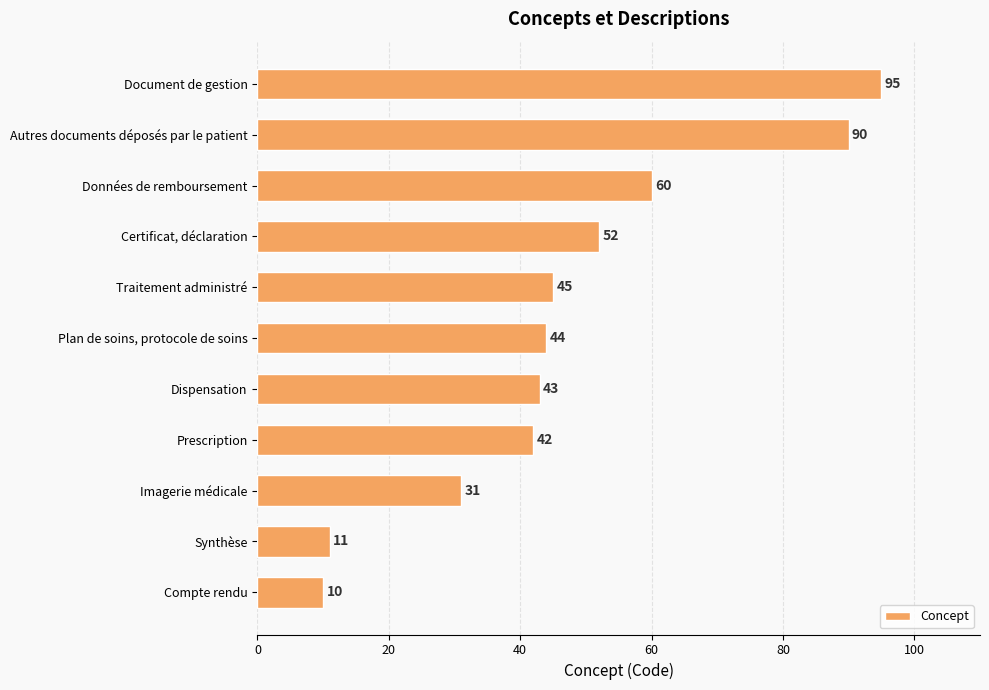

Rank the categories by value from highest to lowest.

Document de gestion, Autres documents déposés par le patient, Données de remboursement, Certificat, déclaration, Traitement administré, Plan de soins, protocole de soins, Dispensation, Prescription, Imagerie médicale, Synthèse, Compte rendu